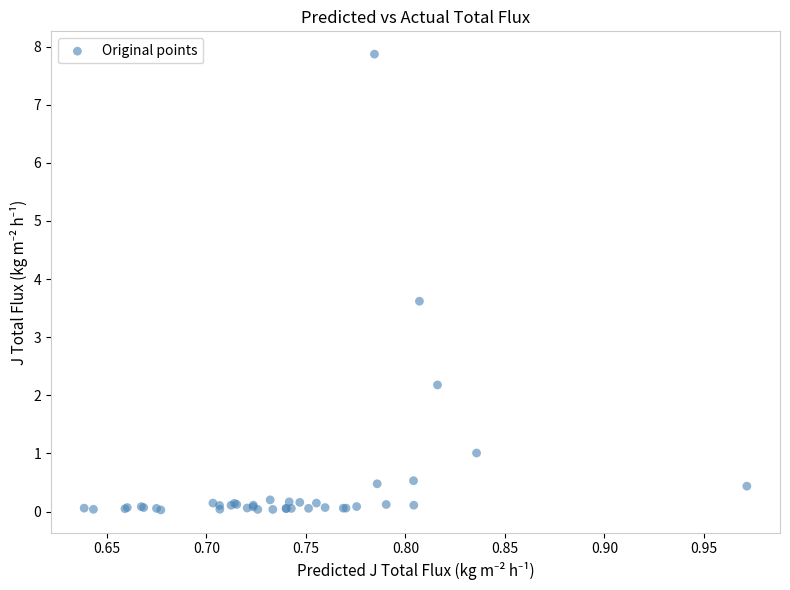

What Y value in the scatter plot is closest to 3?

3.6